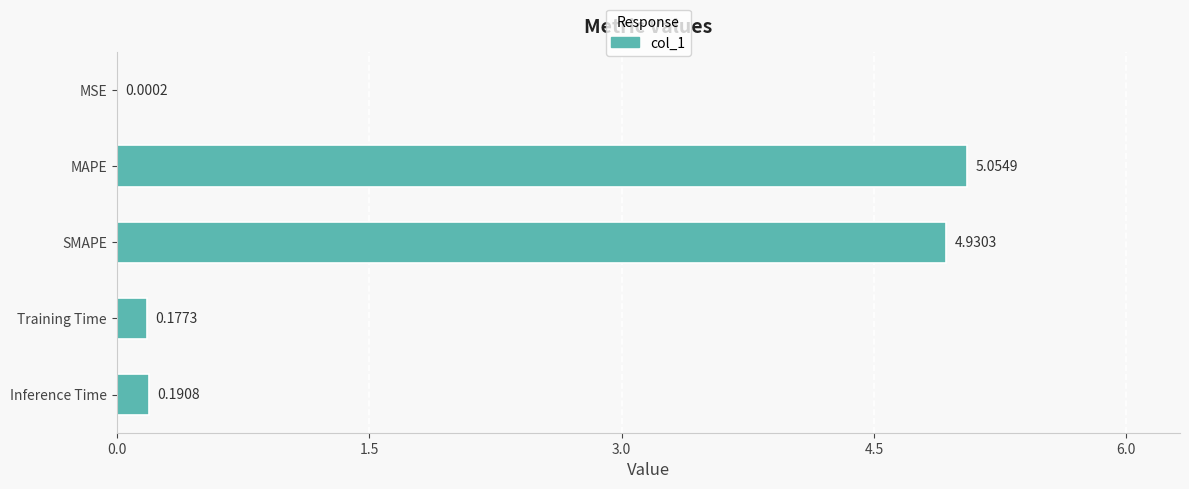

Where is the data nearest to the value 2?

Inference Time